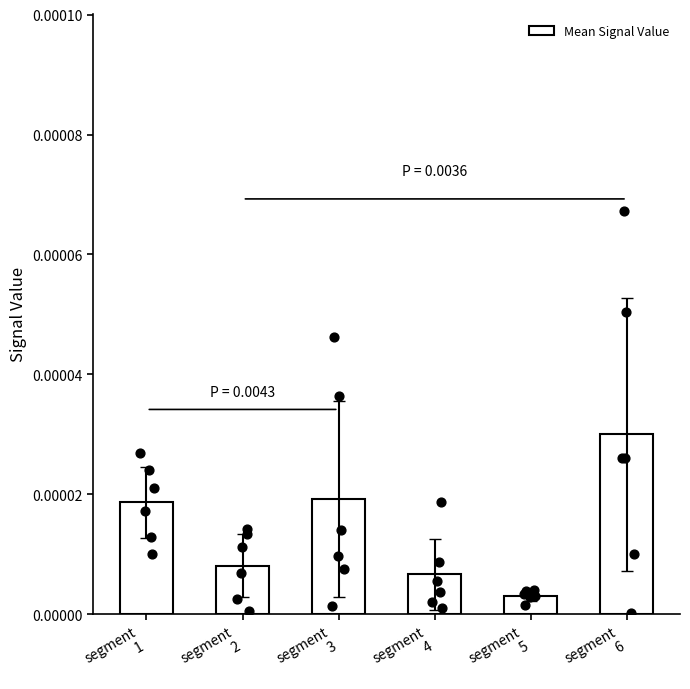

Which has a higher value, segment
1 or segment
4?

segment
1